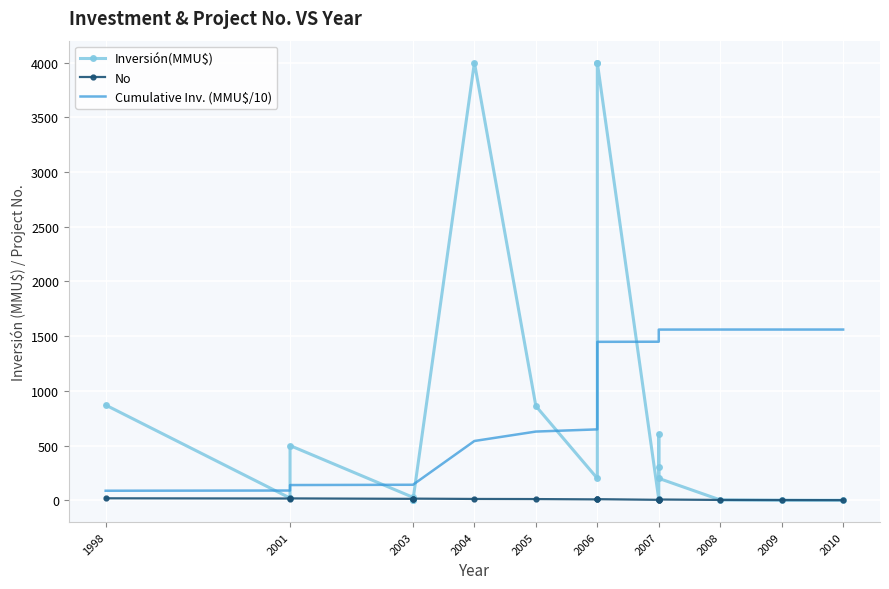

True or false: Cumulative Inv. (MMU$/10) has a value of 191.3 at 2003.

False